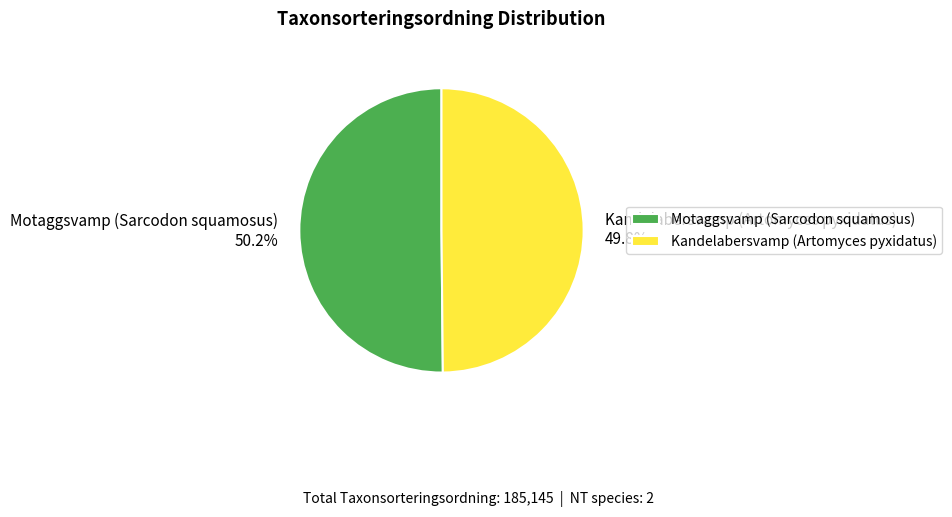

To the nearest percent, what is the combined percentage of Kandelabersvamp (Artomyces pyxidatus) and Motaggsvamp (Sarcodon squamosus)?

100%